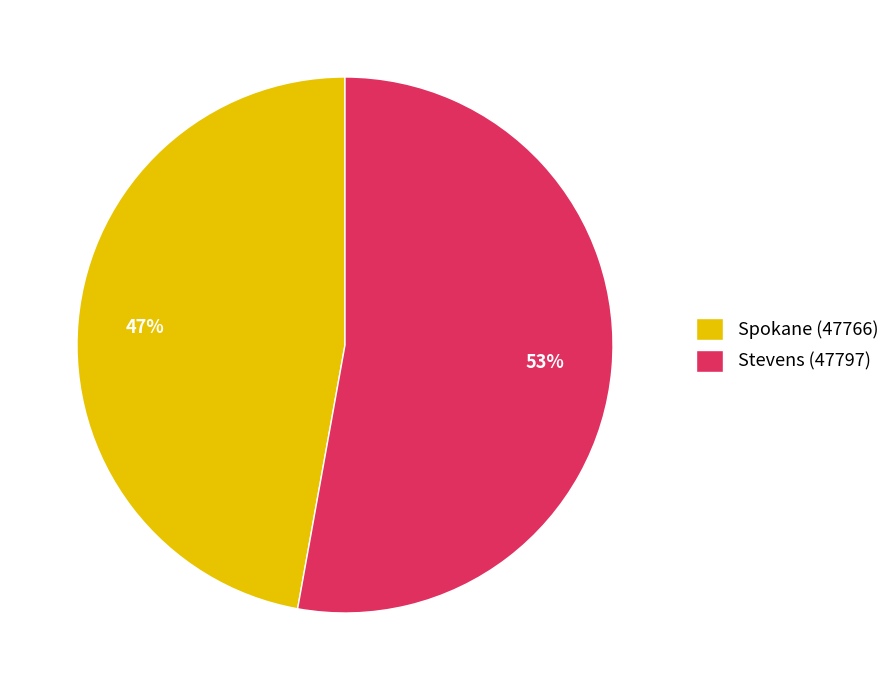

Which has a higher value, Stevens (47797) or Spokane (47766)?

Stevens (47797)